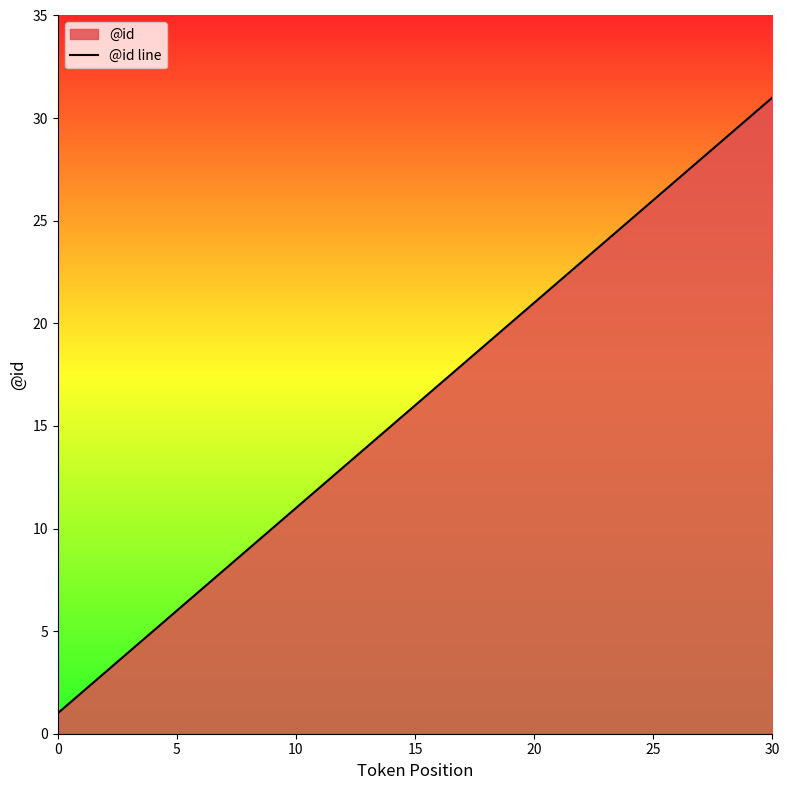

Which category has the highest value across all series?

30